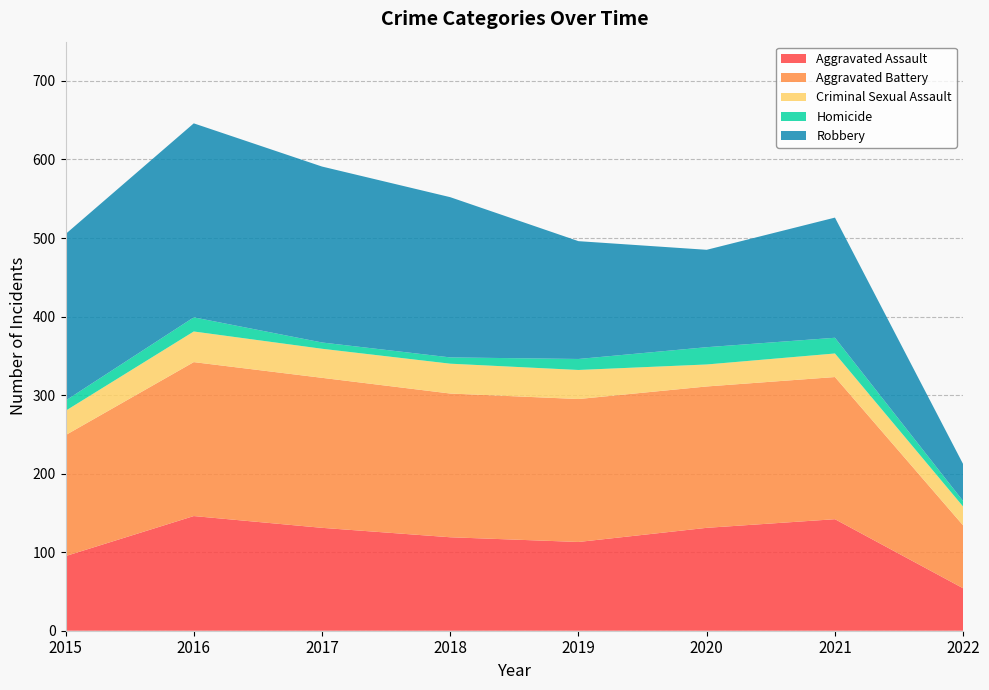

Reading right to left, list all the values displayed in this chart.

Aggravated Assault: 2022=54	2021=142	2020=131	2019=113	2018=119	2017=131	2016=146	2015=95
Aggravated Battery: 2022=80	2021=181	2020=180	2019=182	2018=183	2017=191	2016=196	2015=154
Criminal Sexual Assault: 2022=24	2021=30	2020=28	2019=37	2018=38	2017=37	2016=39	2015=31
Homicide: 2022=7	2021=20	2020=22	2019=14	2018=8	2017=8	2016=18	2015=13
Robbery: 2022=47	2021=153	2020=124	2019=150	2018=204	2017=224	2016=247	2015=212